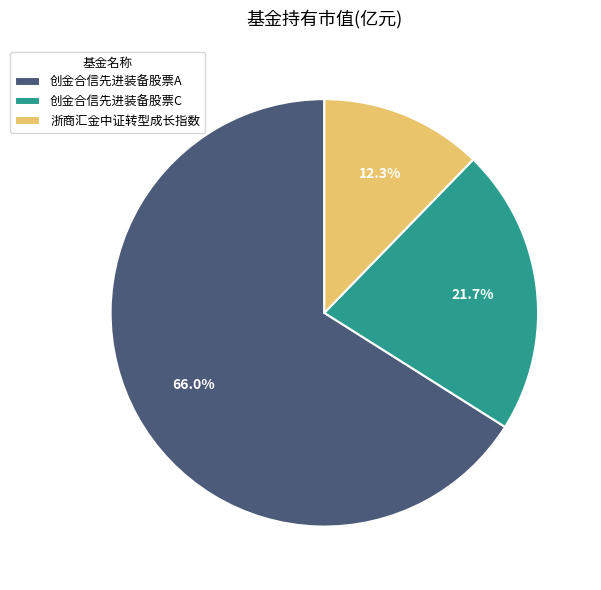

What percentage is NOT represented by 创金合信先进装备股票C?

78.3%